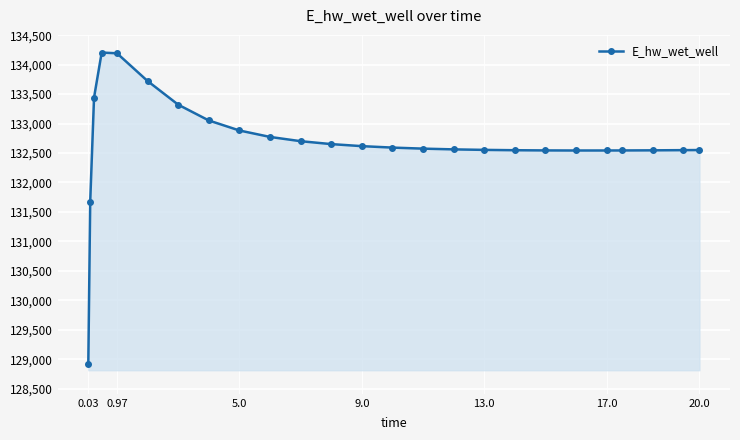

Count the number of values greater than 132574.

13